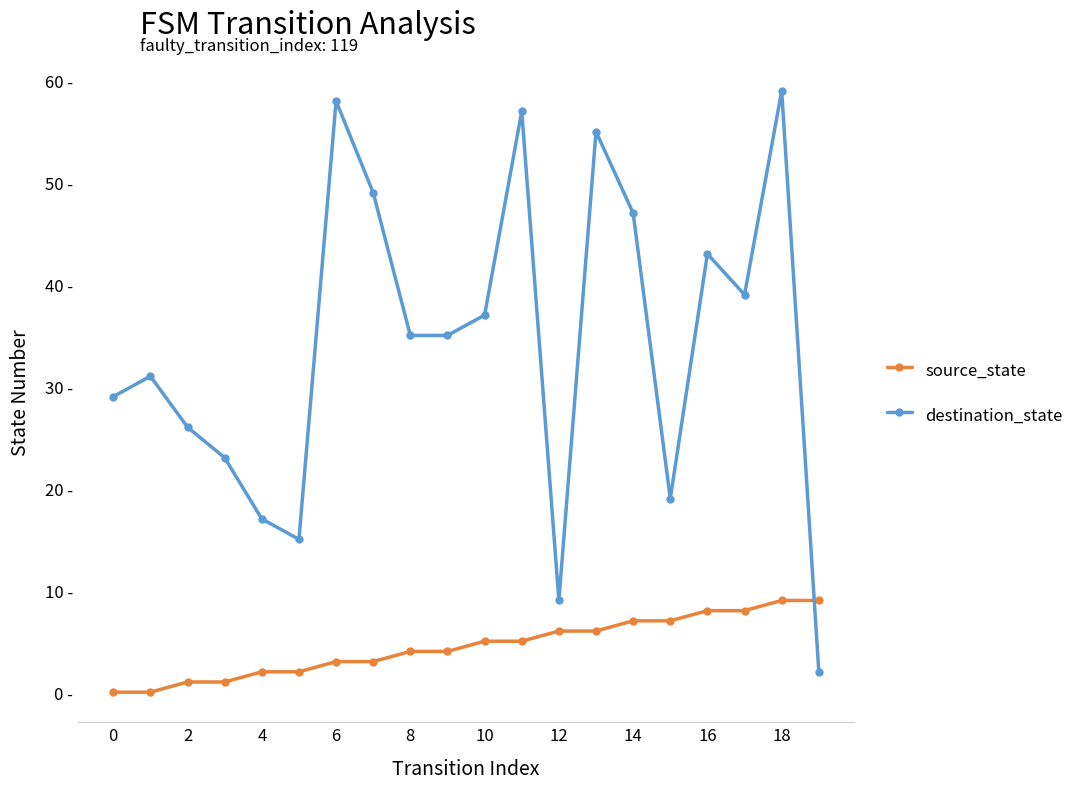

List the series in order of their peak value, highest first.

destination_state, source_state